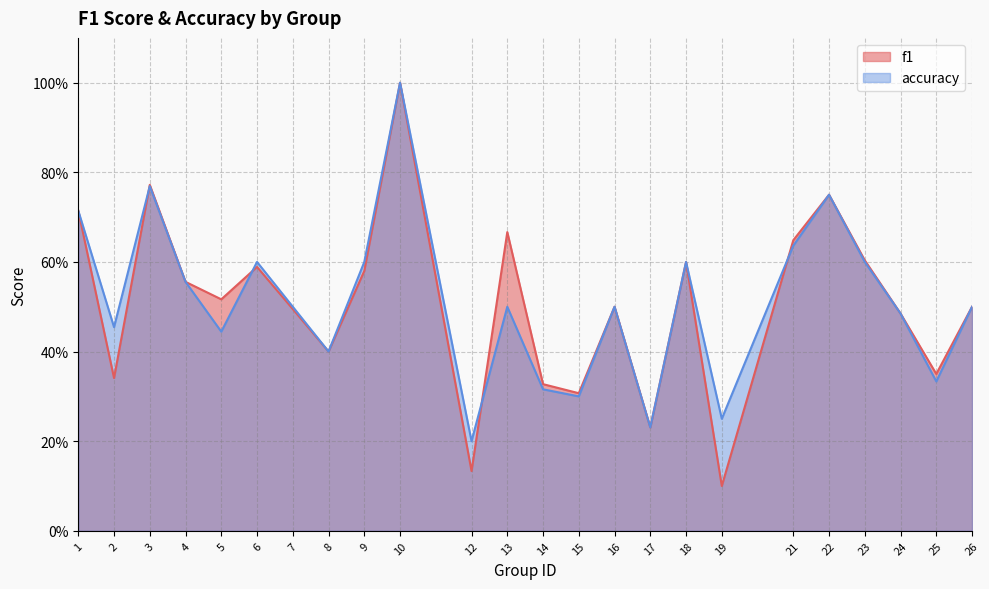

What is the difference between the accuracy values at 18 and 25?

0.3